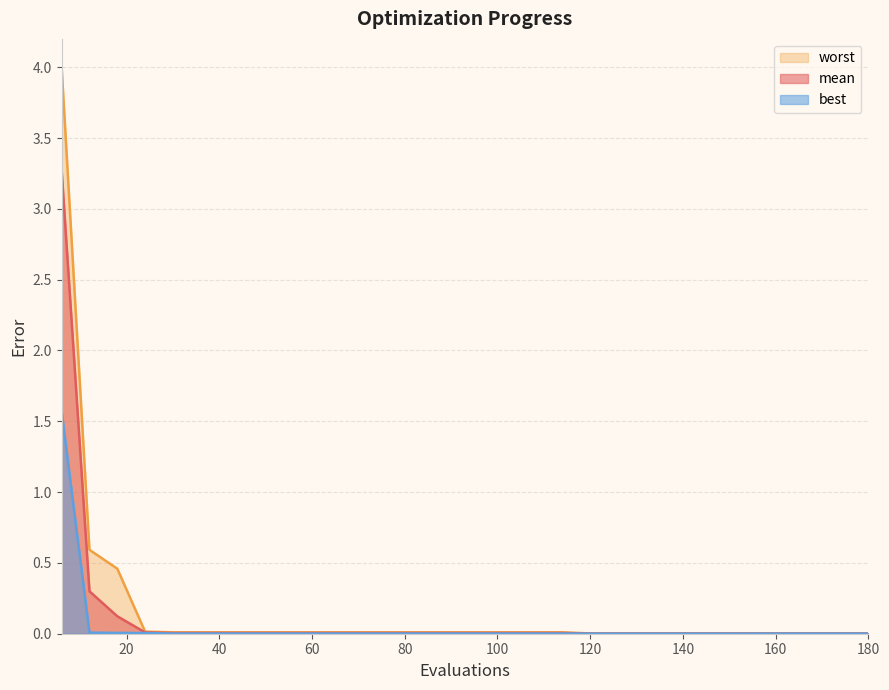

The worst series shows 0.0 at 180. True or false?

True